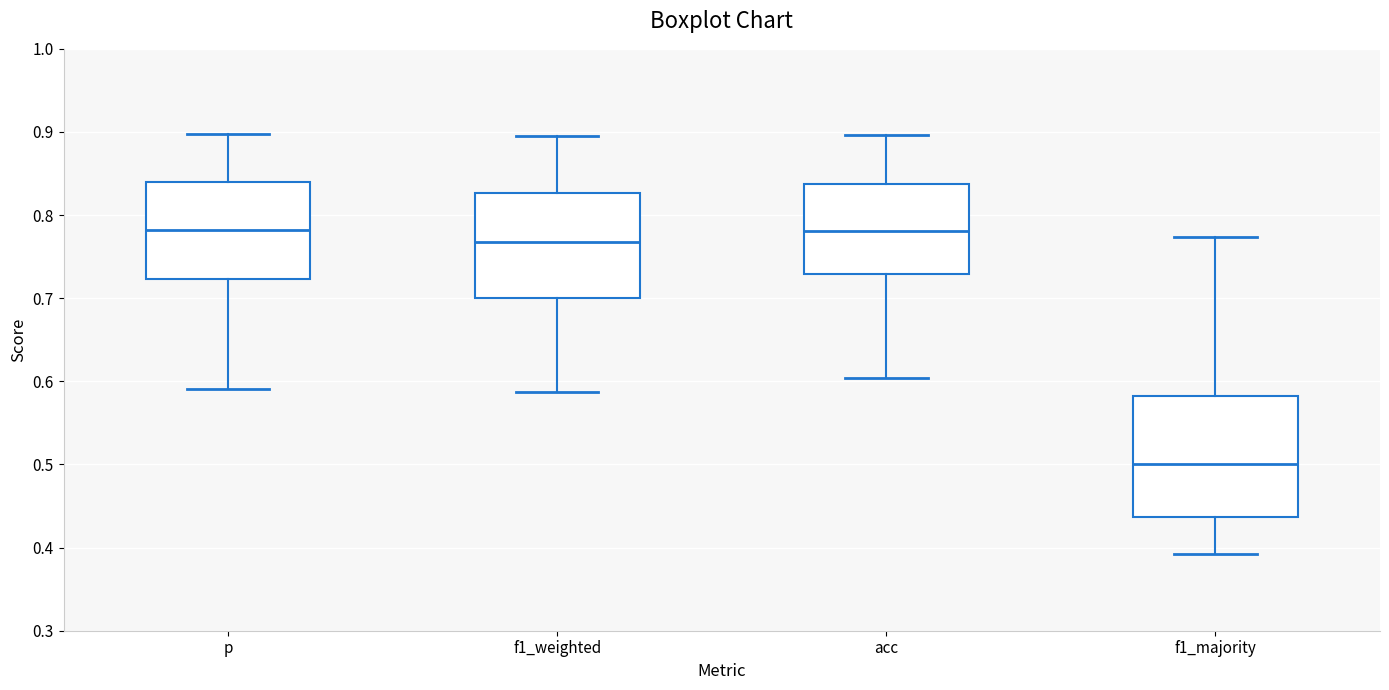

Comparing the boxes themselves (not the whiskers), which one is the tallest?

f1_majority